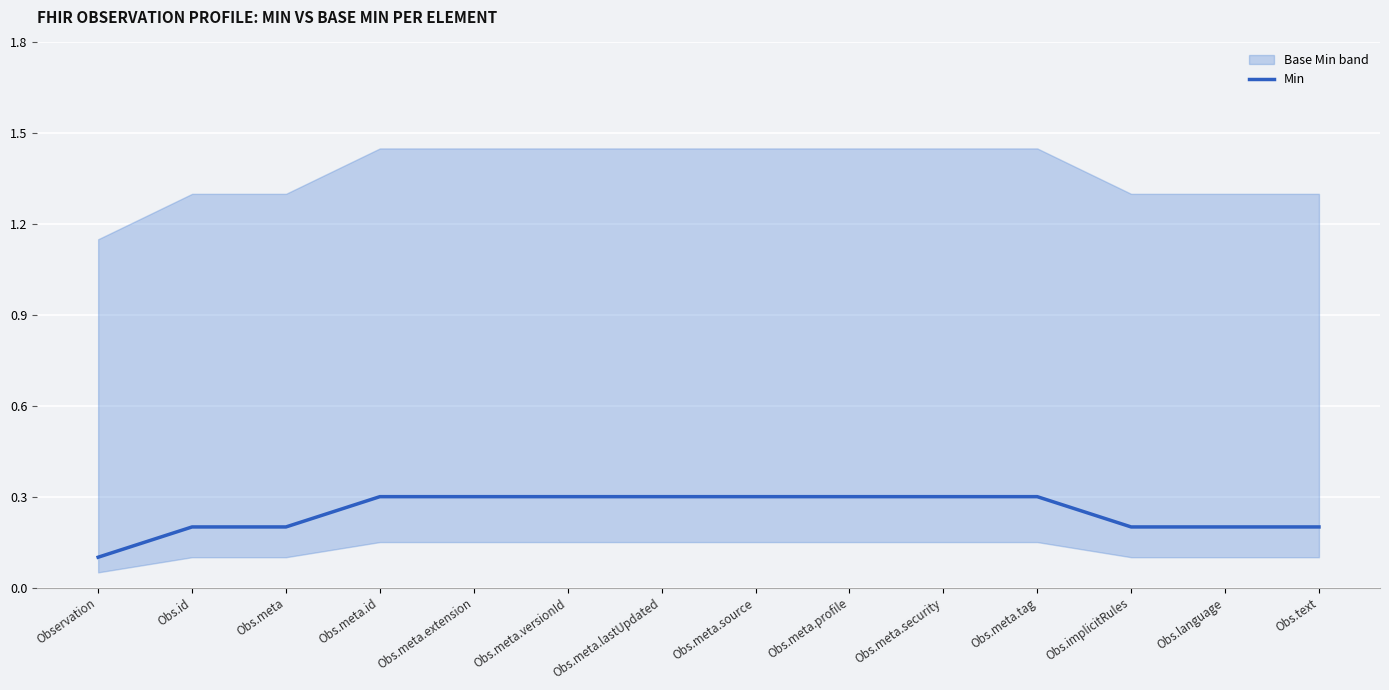

True or false: the data has more than 0 interior local peaks.

False